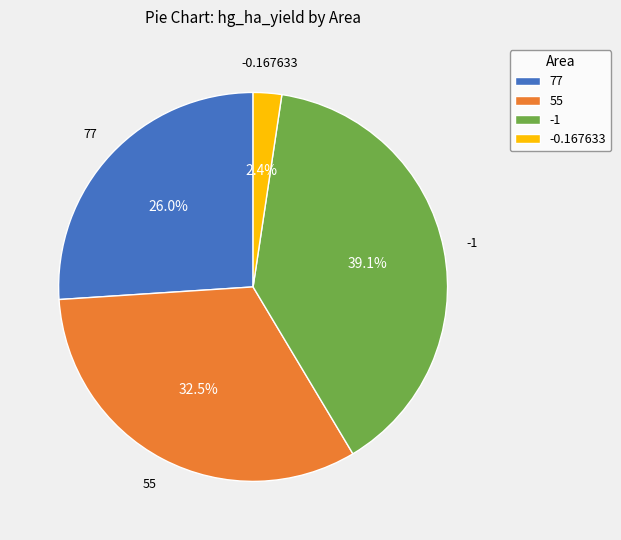

Is it true that -1 is 39% of the pie?

True